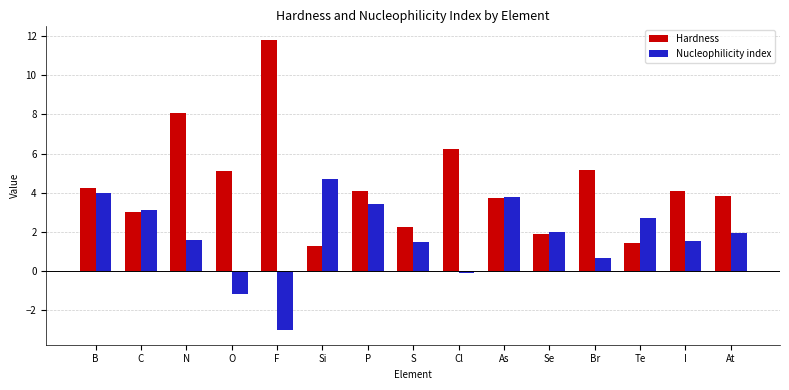

At which category does the chart reach its peak across all series?

F